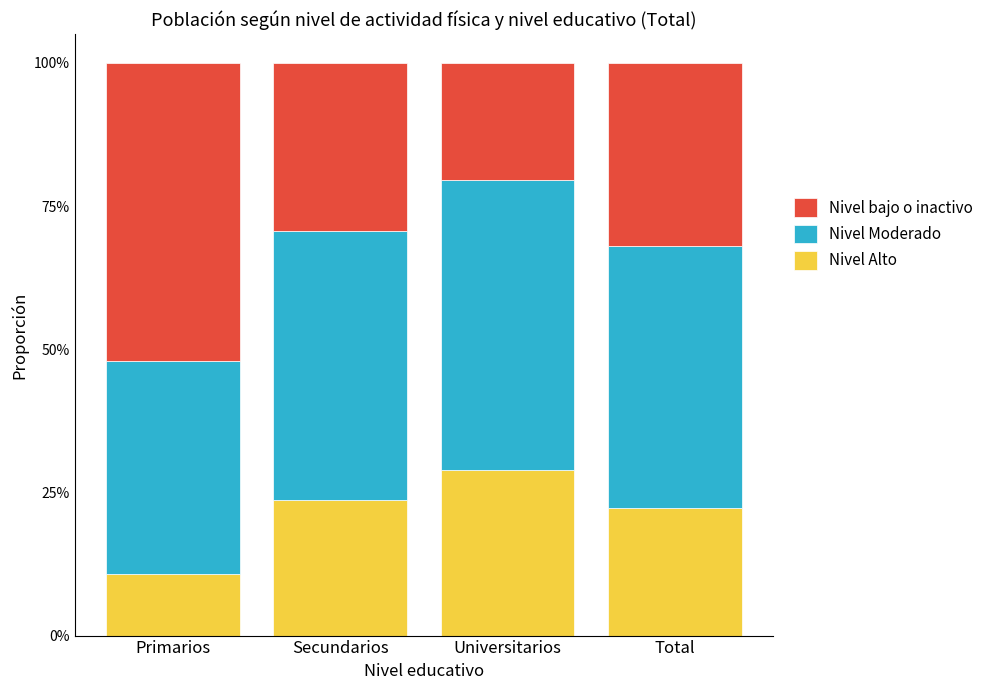

What are all the series names shown in the legend?

Nivel bajo o inactivo, Nivel Moderado, Nivel Alto